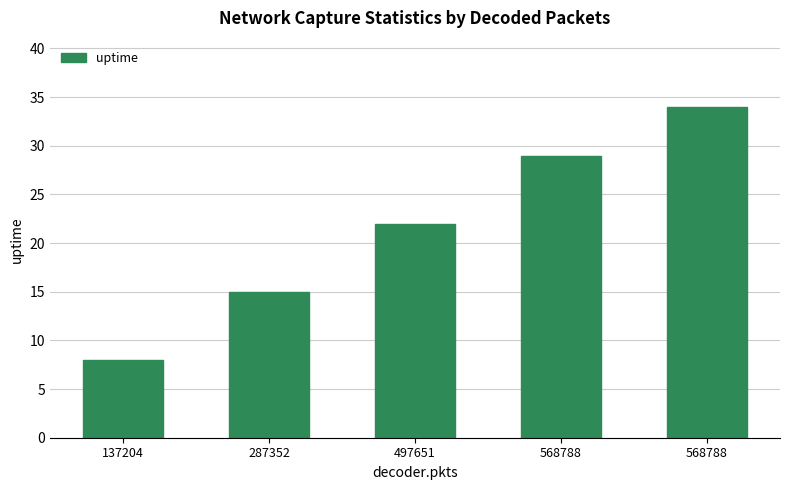

The value at 137204 is 8. True or false?

True